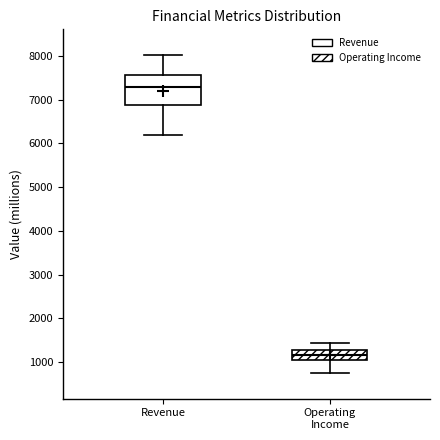

Reading left to right, transcribe this box plot: for each box, give where its median line is, the range the box spans, and where its two whiskers end, as read against the y-axis. The values are not printed on the chart, so give them approximately, as read against the axis.

Revenue: median 7300, box 6900 to 7600, whiskers 6200 to 8000
Operating Income: median 1200, box 1100 to 1300, whiskers 700 to 1400